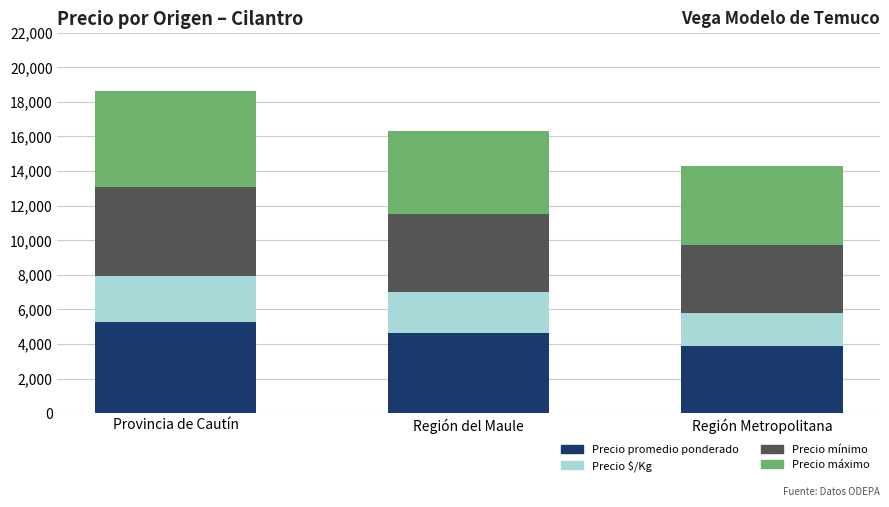

The Precio promedio ponderado series shows 4667 at Región del Maule. True or false?

True